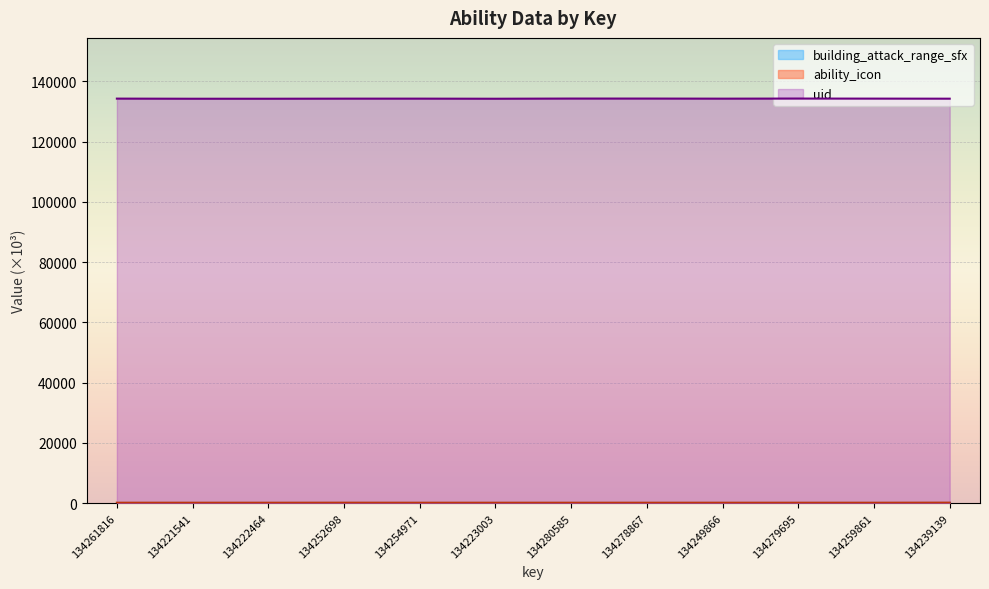

What is the difference between the maximum and minimum values in the ability_icon series?

24.8